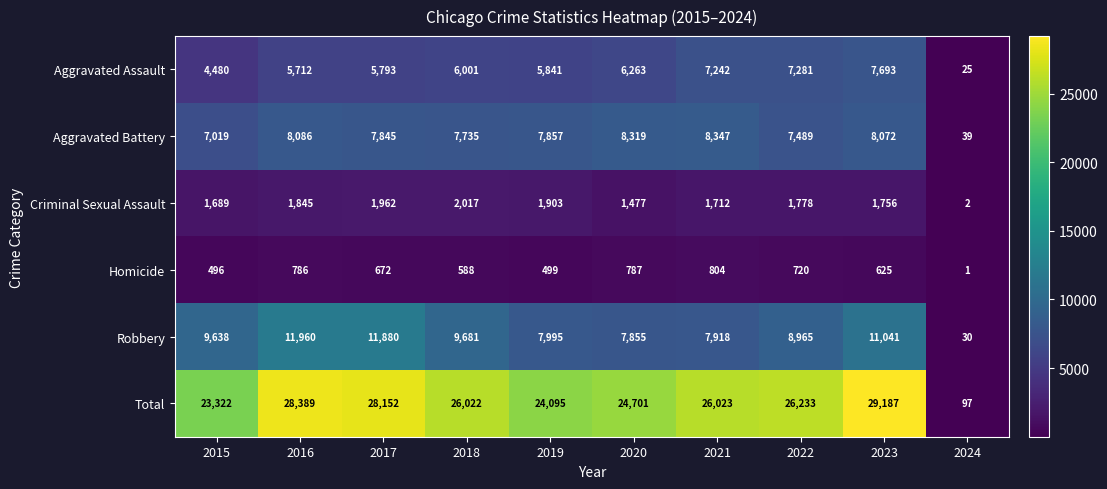

The Criminal Sexual Assault series shows 2 at 2024. True or false?

True